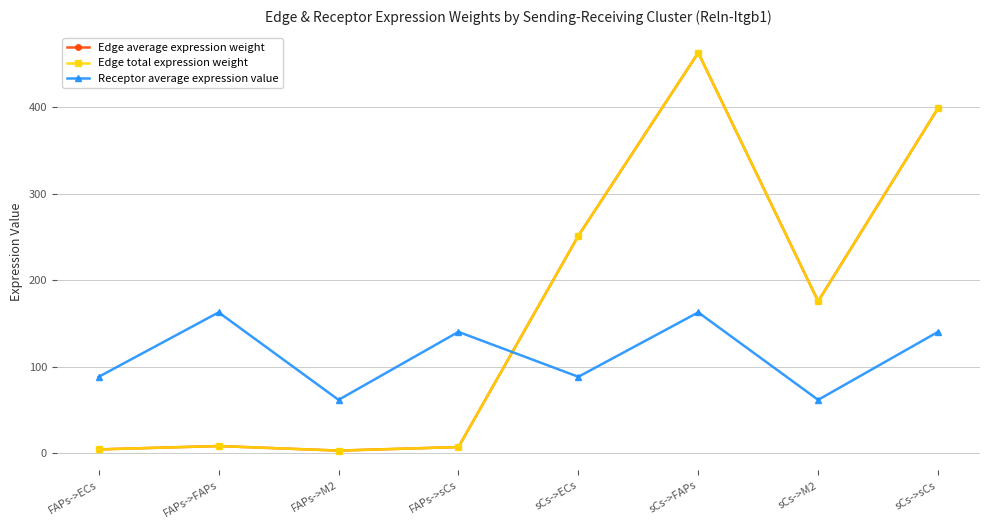

Is it true that Receptor average expression value equals 275.3 at sCs->FAPs?

False